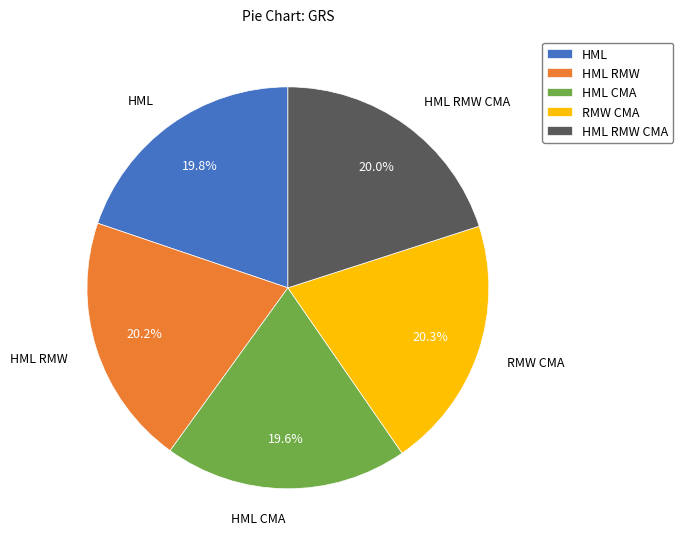

What is the total percentage of HML and HML RMW?

40.0%